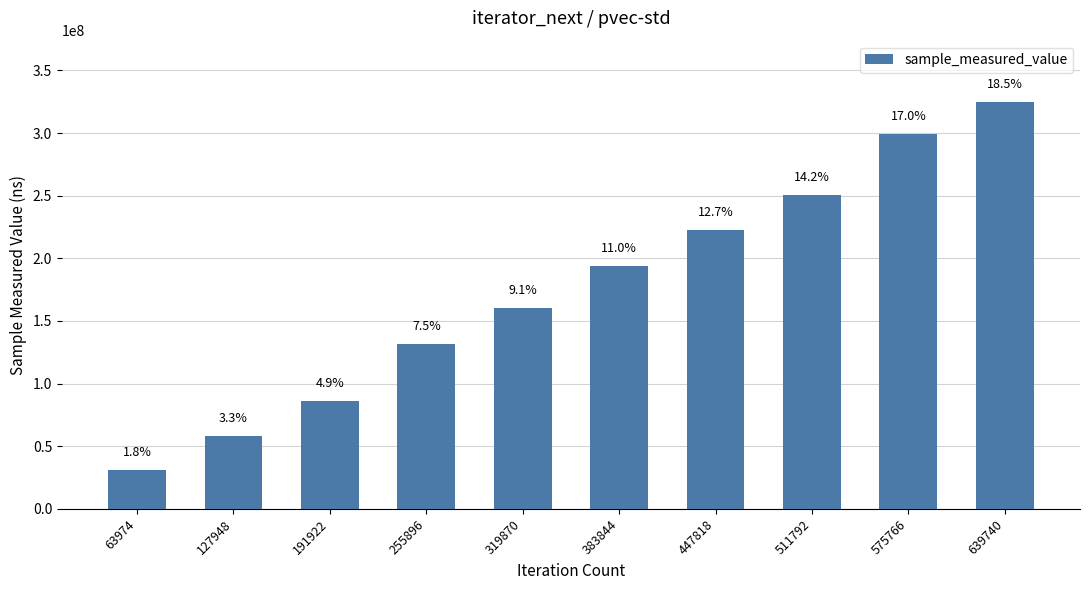

Between 255896 and 319870, which is larger?

319870